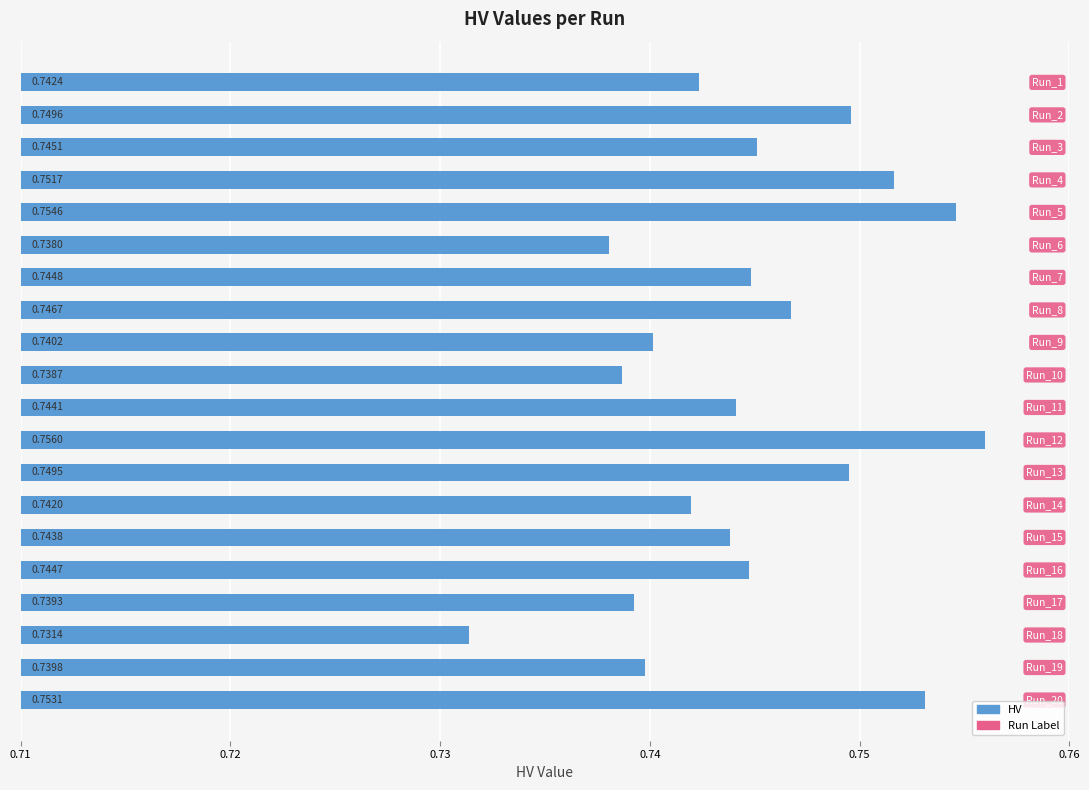

What is the sum of all values?

14.9